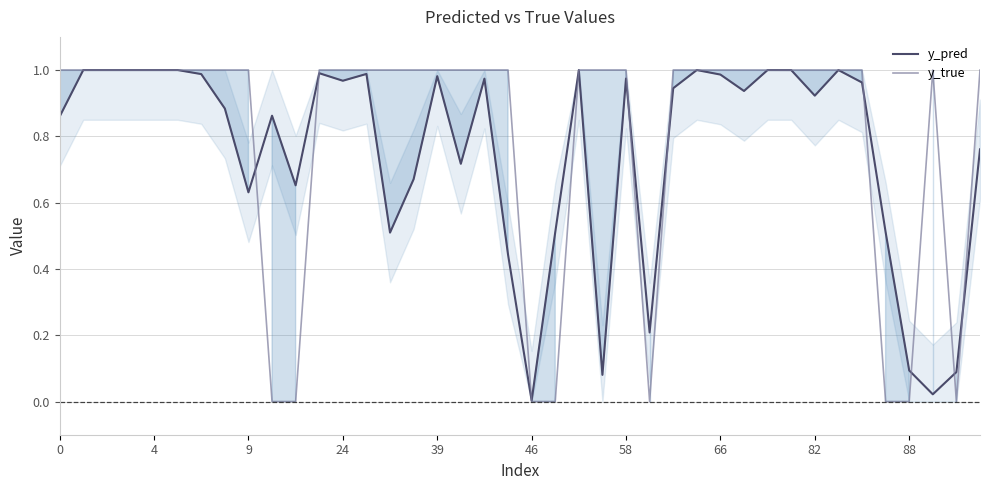

Which series ends up on top after the final intersection of y_pred and y_true?

y_true